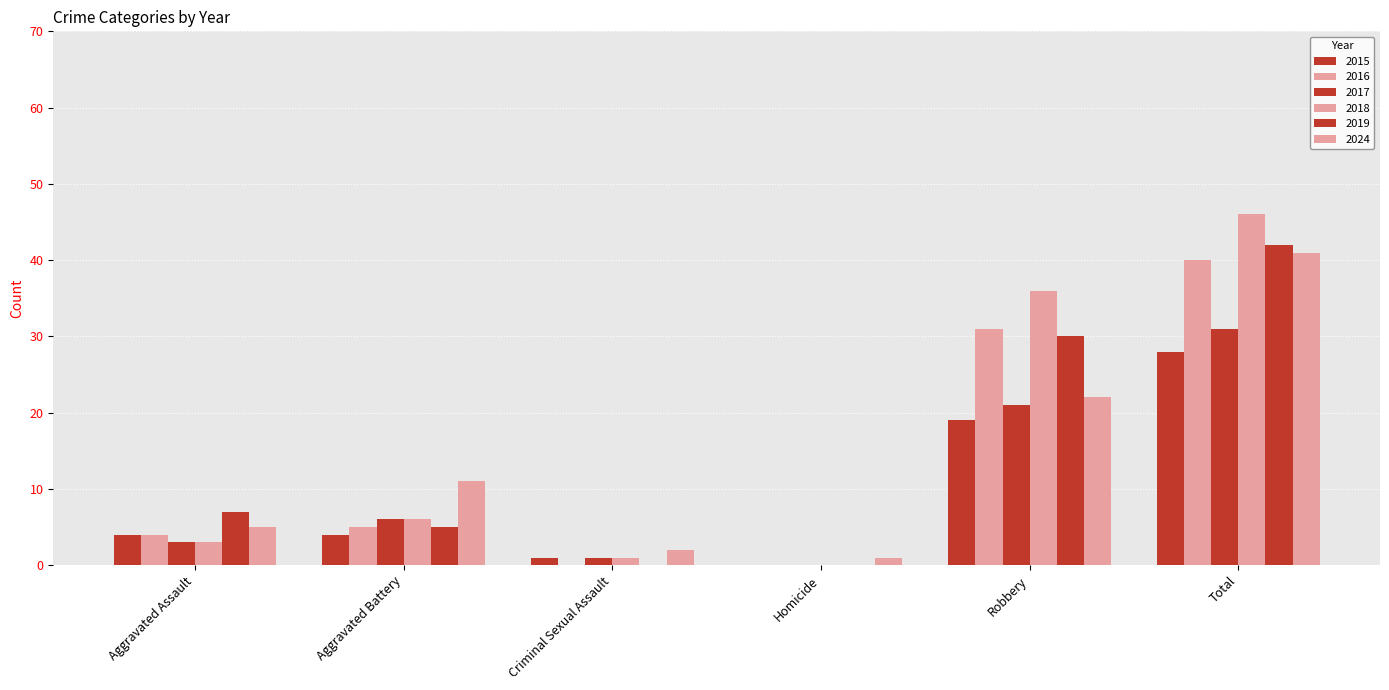

How many distinct data groups are displayed?

6